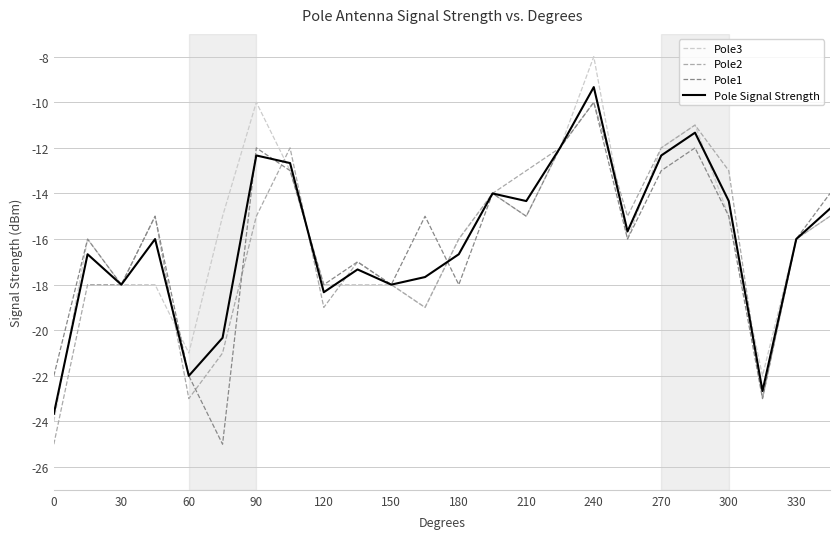

Which series has the largest total across all categories?

Pole3